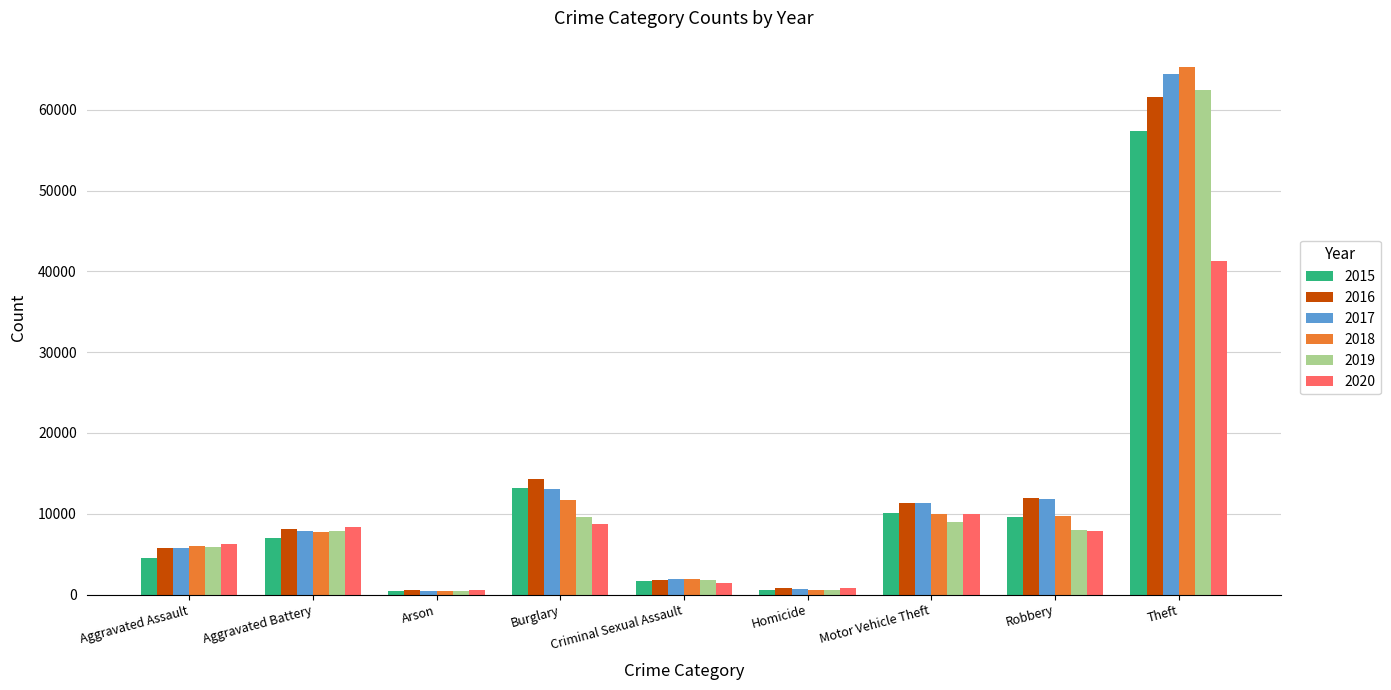

Which series has the widest spread of values?

2018